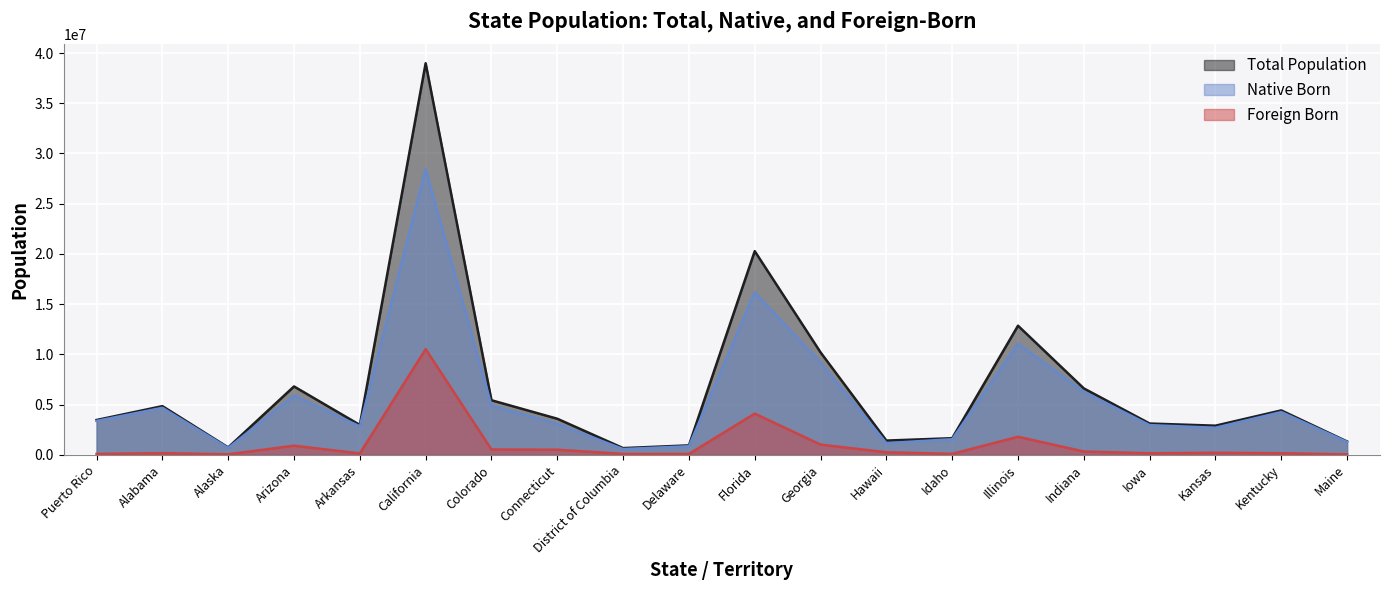

What is the maximum value for B05002_013E?

10518488